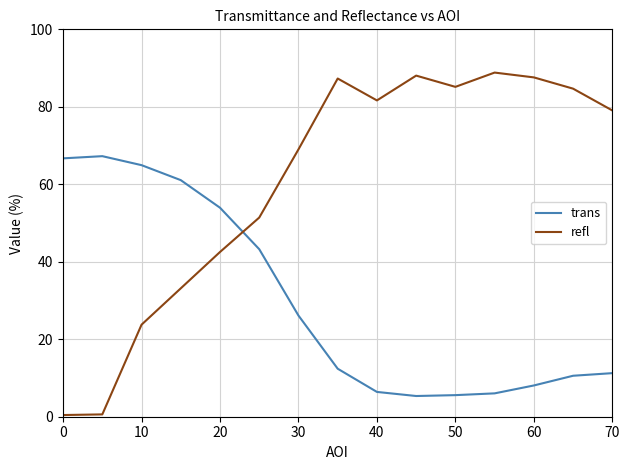

Which series has the largest range (max minus min)?

refl